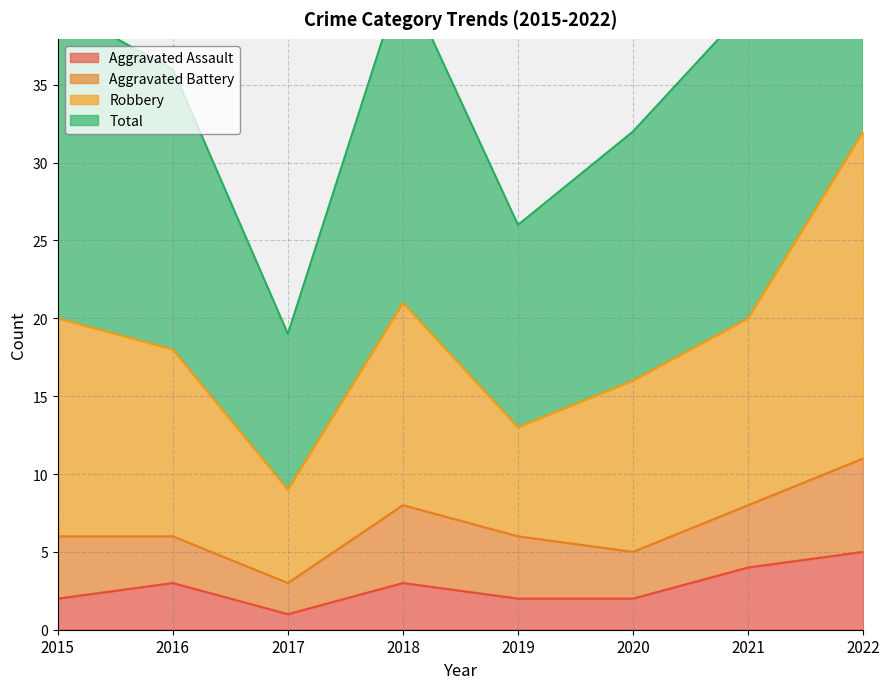

True or false: Total and Robbery cross at least once.

False